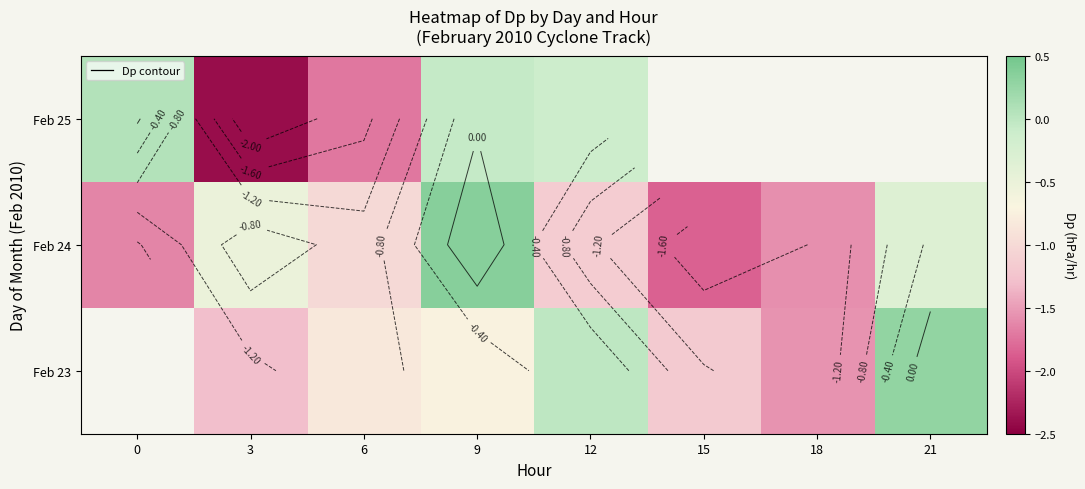

Is it true that Feb 23 equals -0.7 at 9?

True